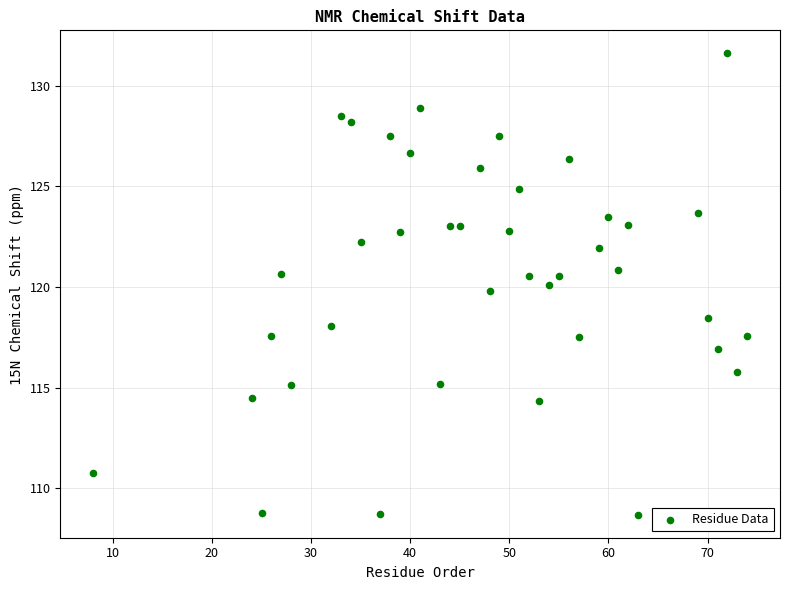

What is the range of Y values (max minus min)?

22.9